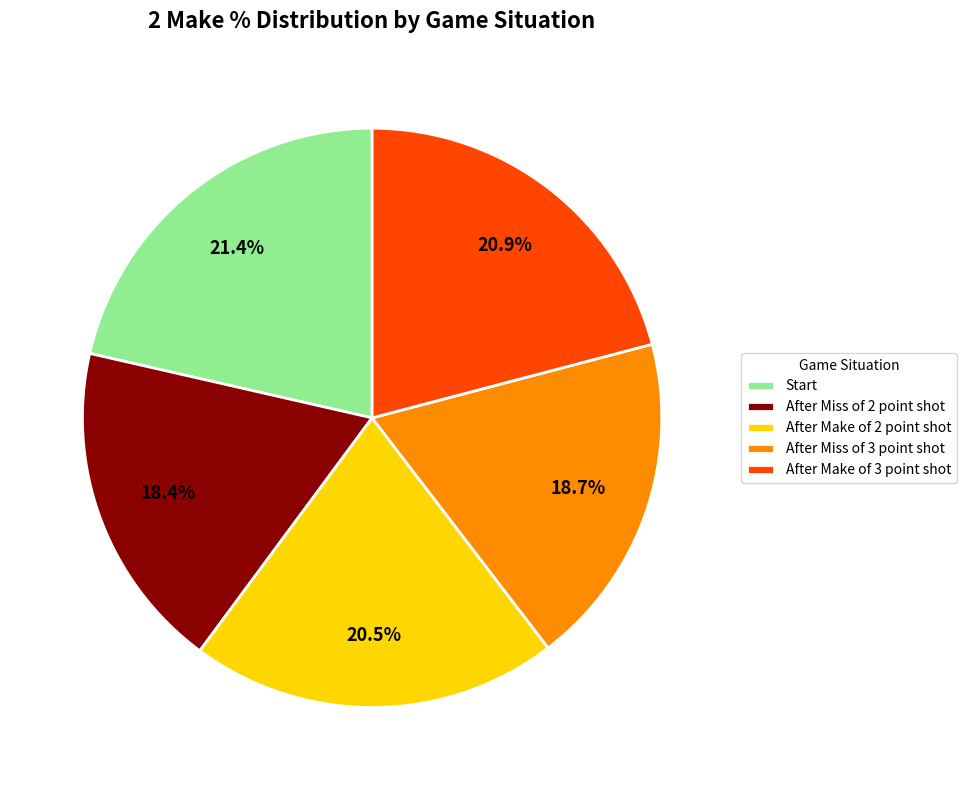

What percentage is the After Miss of 3 point shot slice, to the nearest percent?

19%